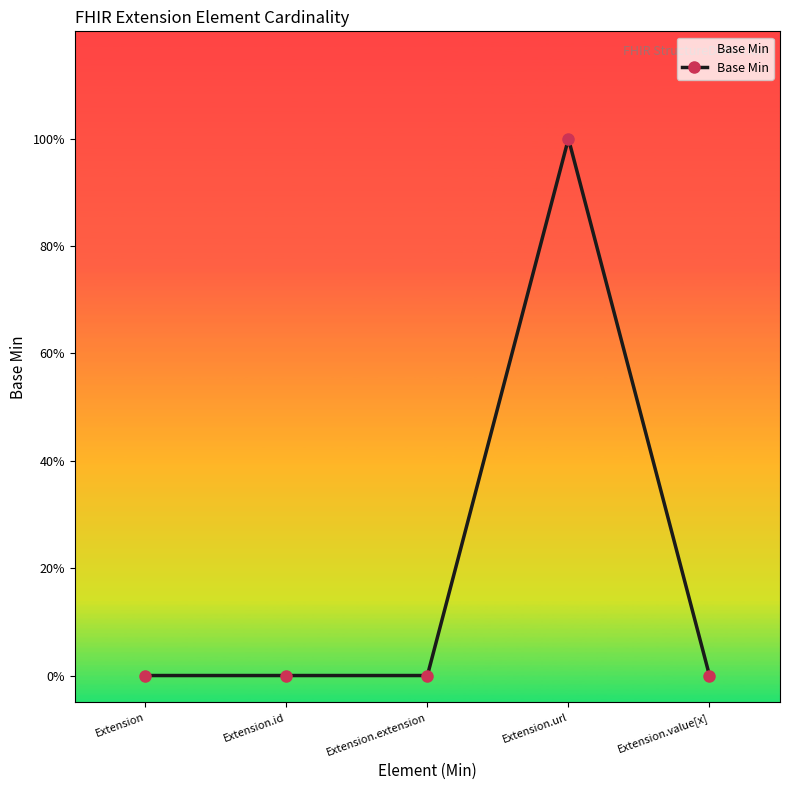

Does the chart have visible grid lines?

No